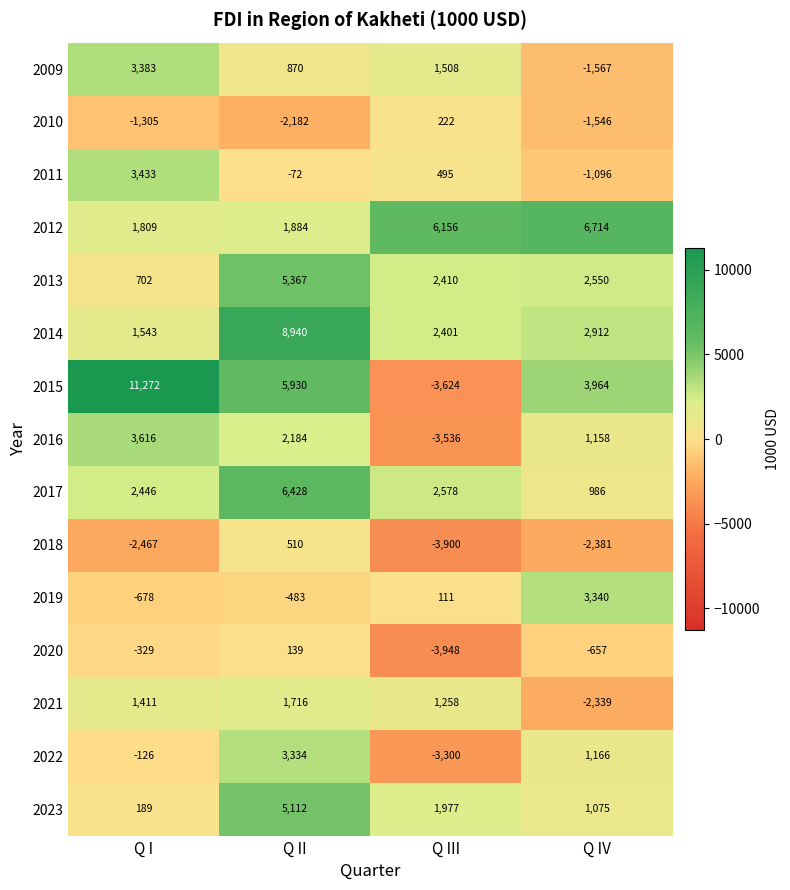

How many distinct data groups are displayed?

15